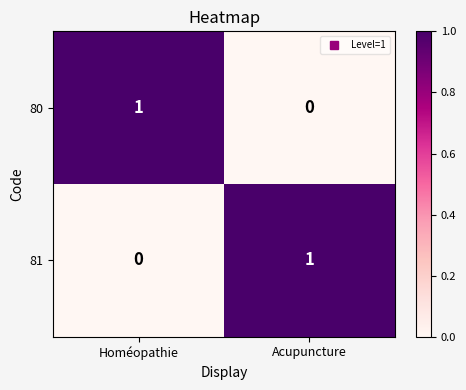

What is the difference between the highest and lowest values at Homéopathie?

1